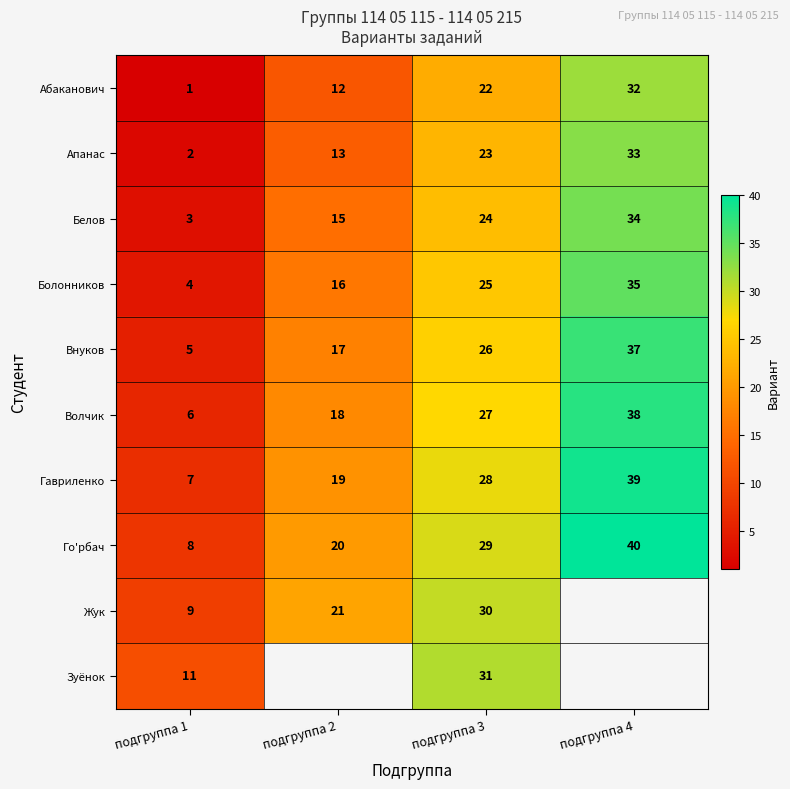

Is it true that Внуков equals 5 at подгруппа 1?

True